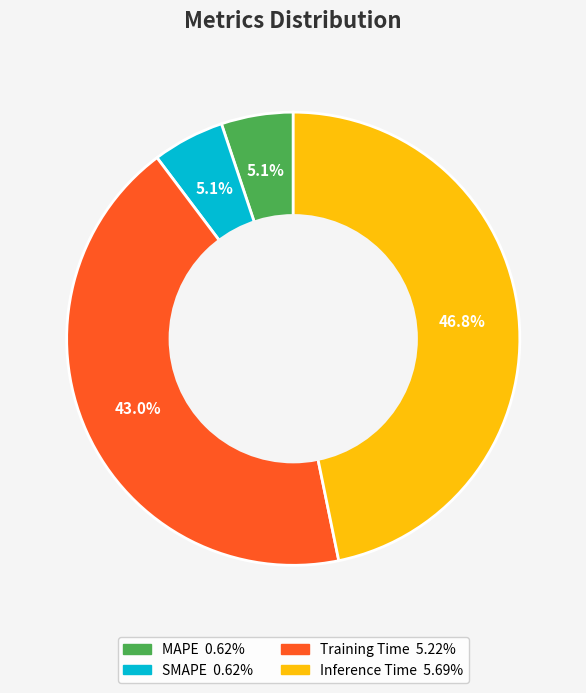

What percentage is the Inference Time slice, to the nearest percent?

47%